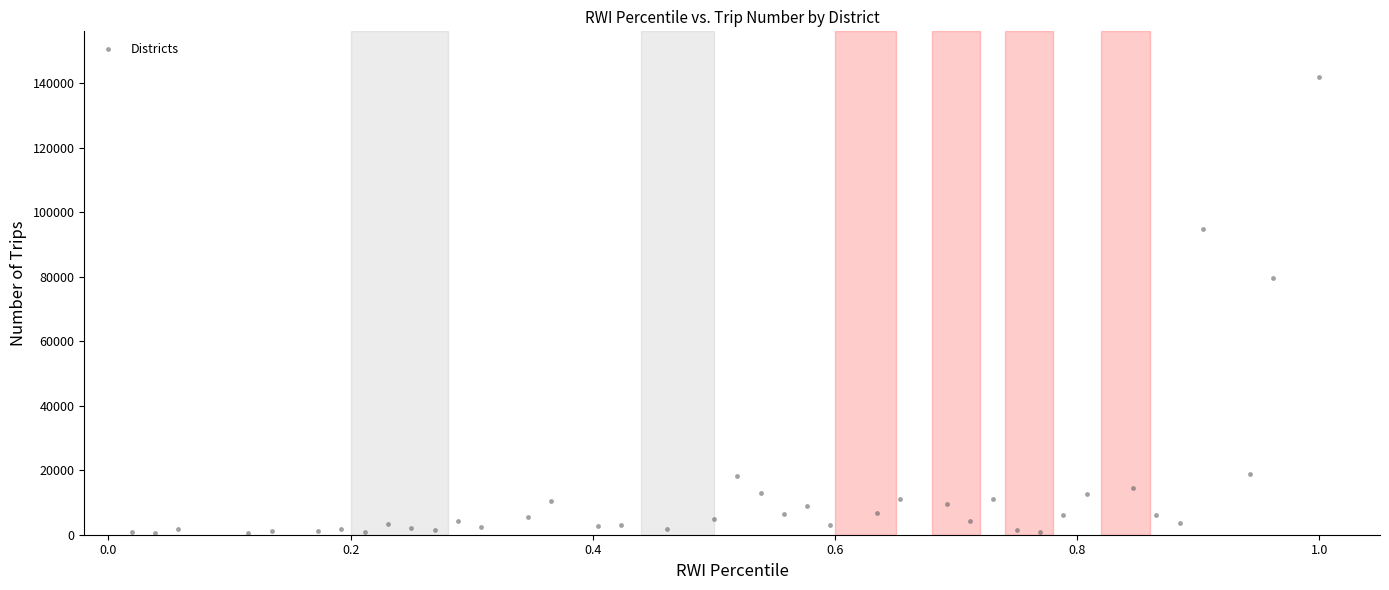

What Y value in the scatter plot is closest to 71156?

79714